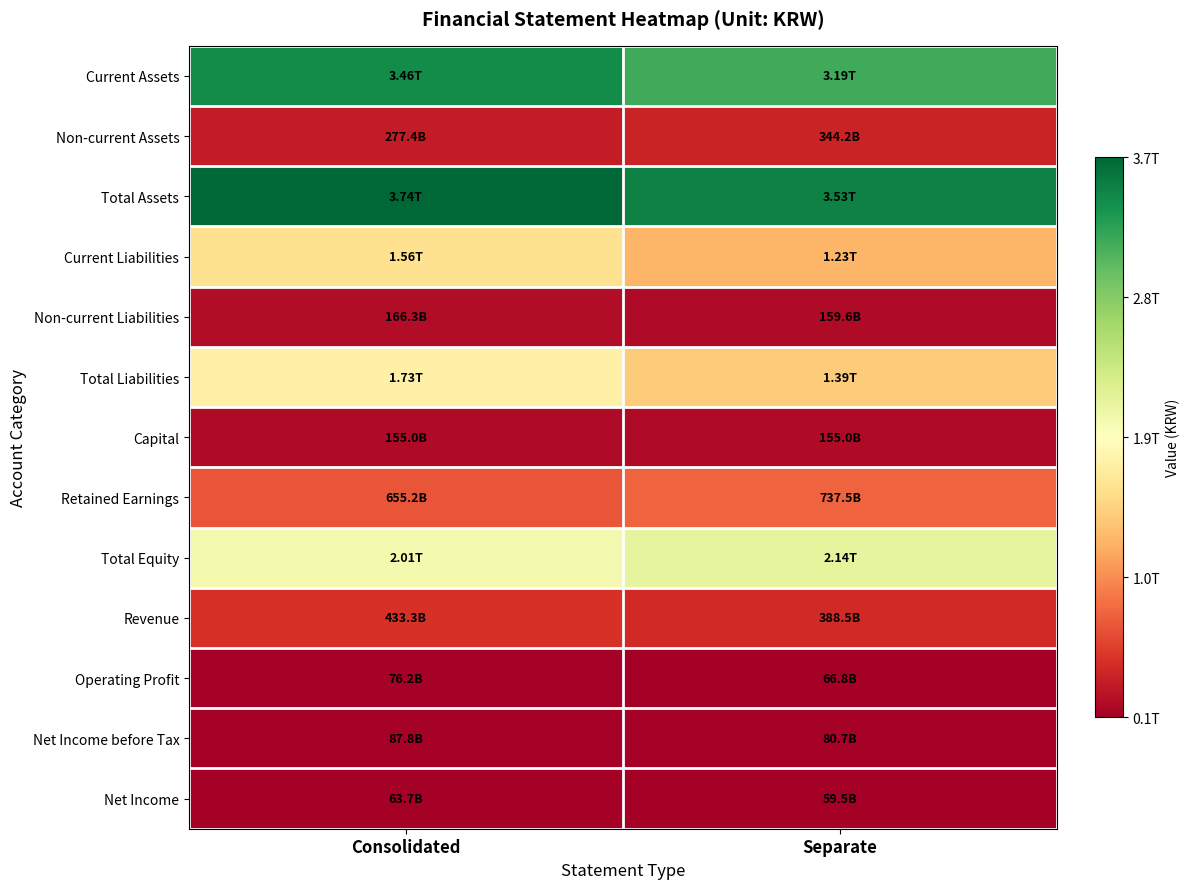

Which series has the widest spread of values?

Total Liabilities